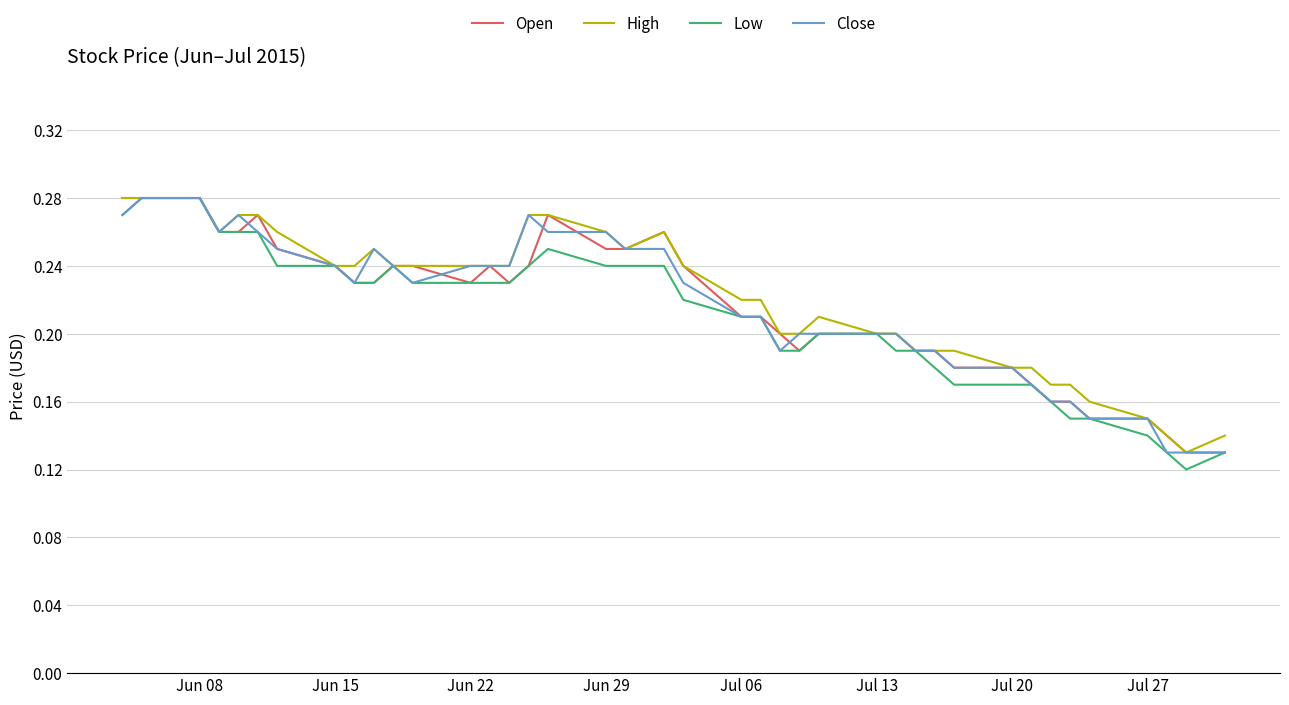

Does the chart display data point markers on the line(s)?

No